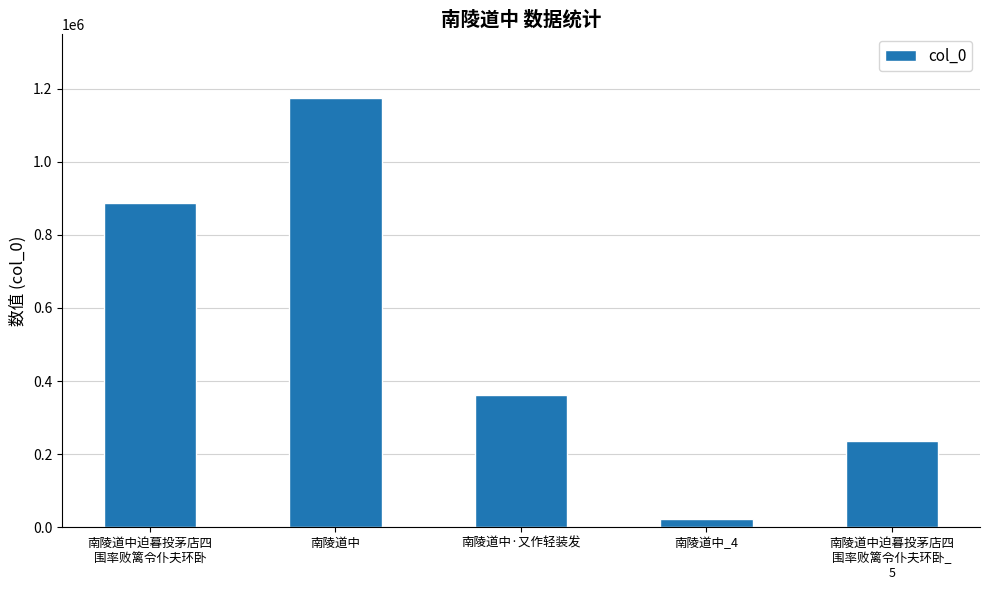

List the labels in order of value, largest first.

南陵道中, 南陵道中迫暮投茅店四
围率败篱令仆夫环卧, 南陵道中·又作轻装发, 南陵道中迫暮投茅店四
围率败篱令仆夫环卧_
5, 南陵道中_4